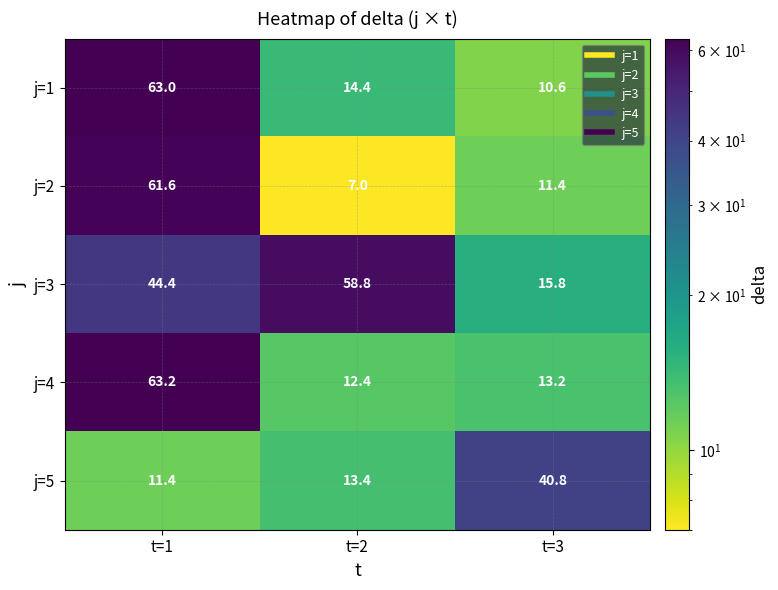

List the labels in order of j=1 value, largest first.

t=1, t=2, t=3